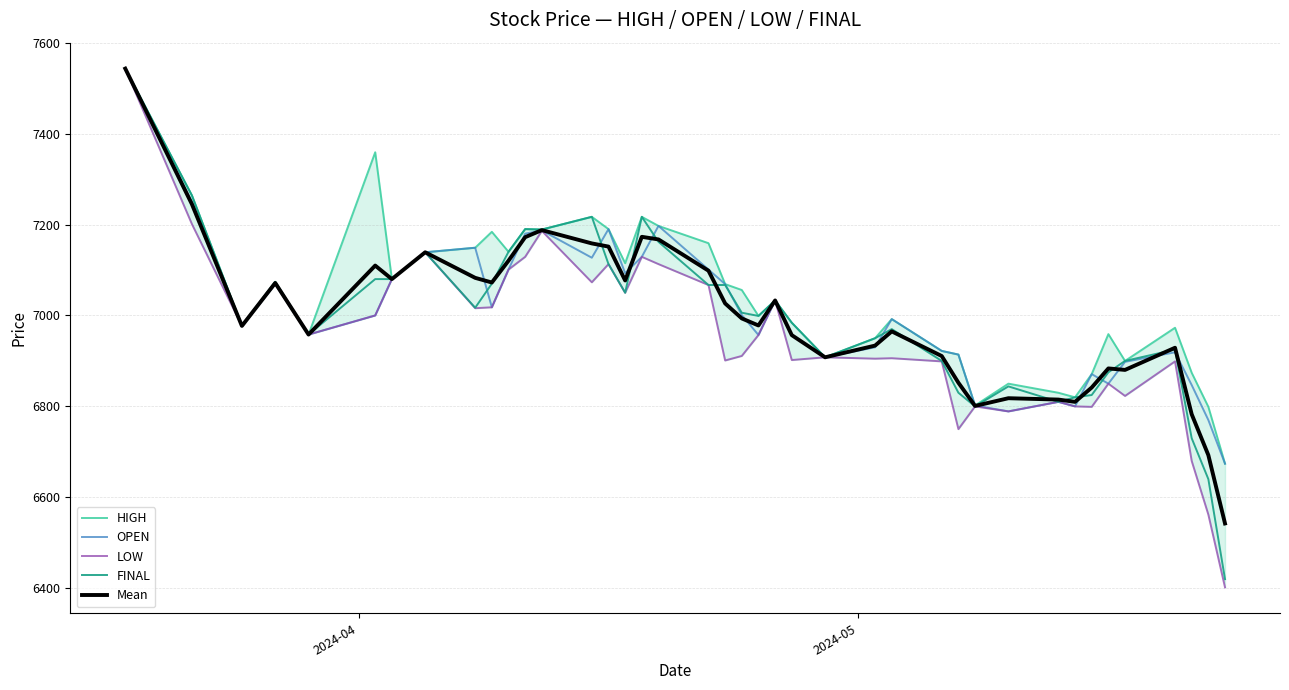

What is the minimum value for OPEN?

6674.0